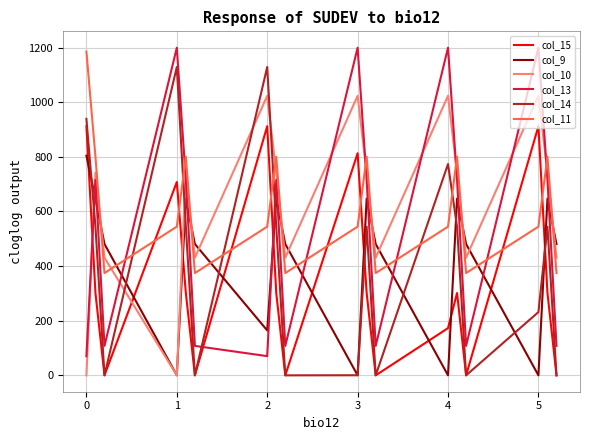

What are all the series names shown in the legend?

col_15, col_9, col_10, col_13, col_14, col_11